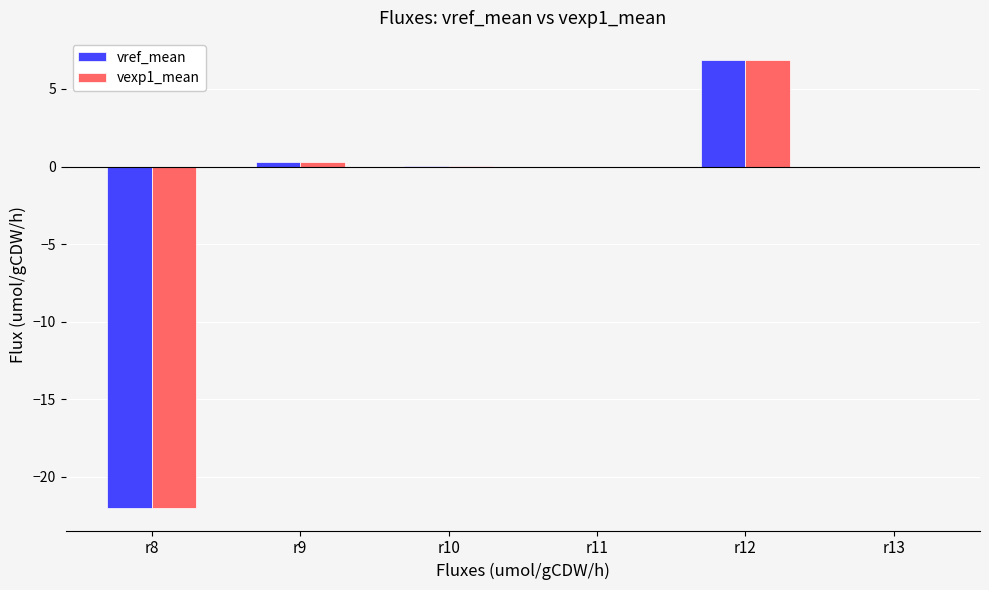

Which label corresponds to the largest value in the chart?

r12